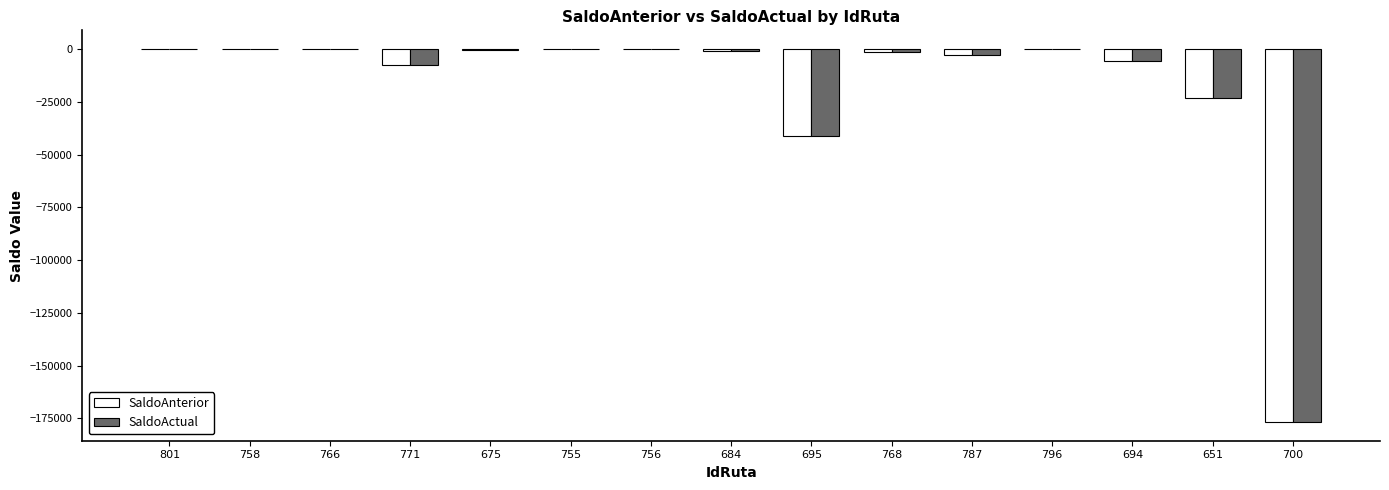

Are the bars horizontal?

No